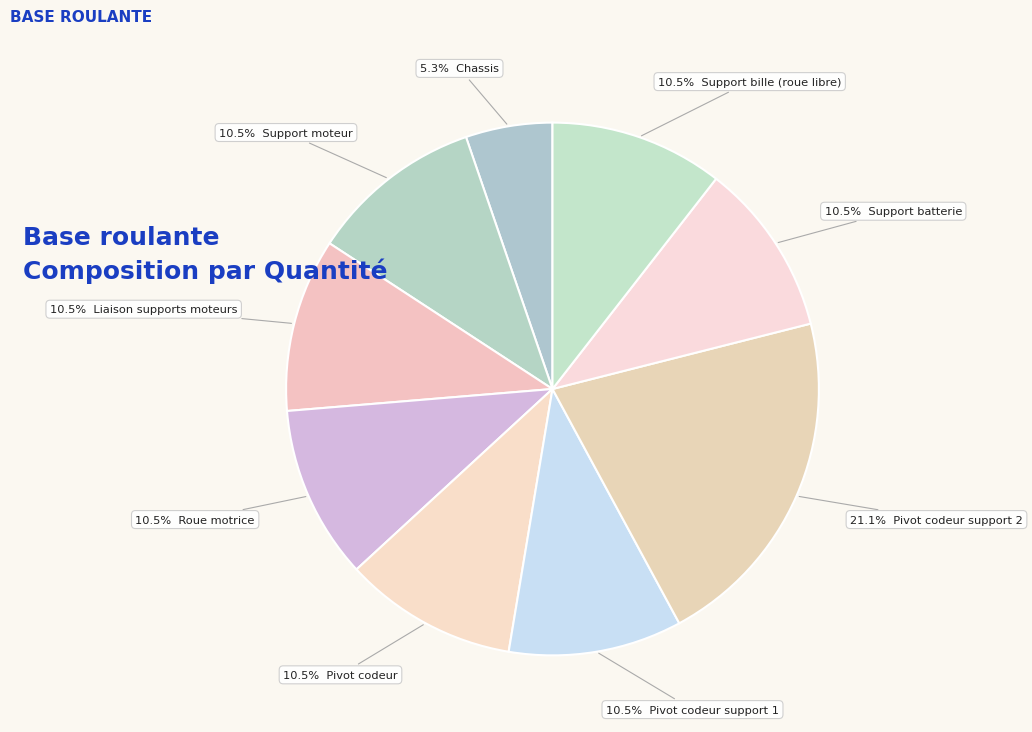

How many segments does this pie chart have?

9